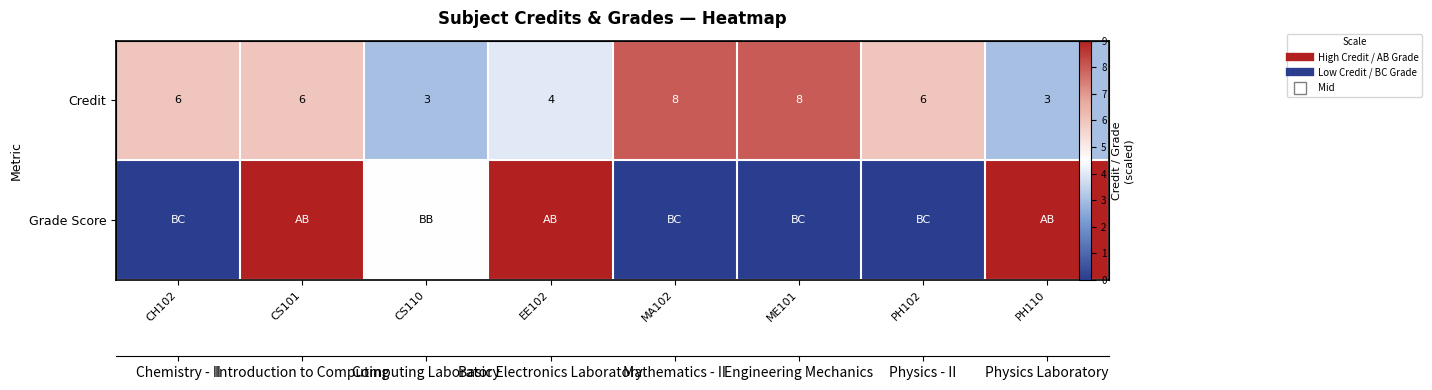

What is the spread (max minus min) of values at ME101?

8.0